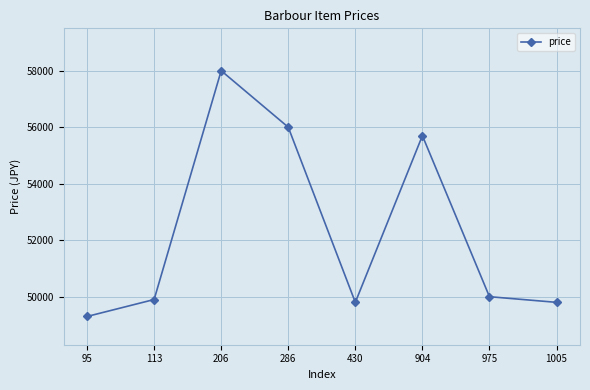

Where does the data first go above 50000?

206